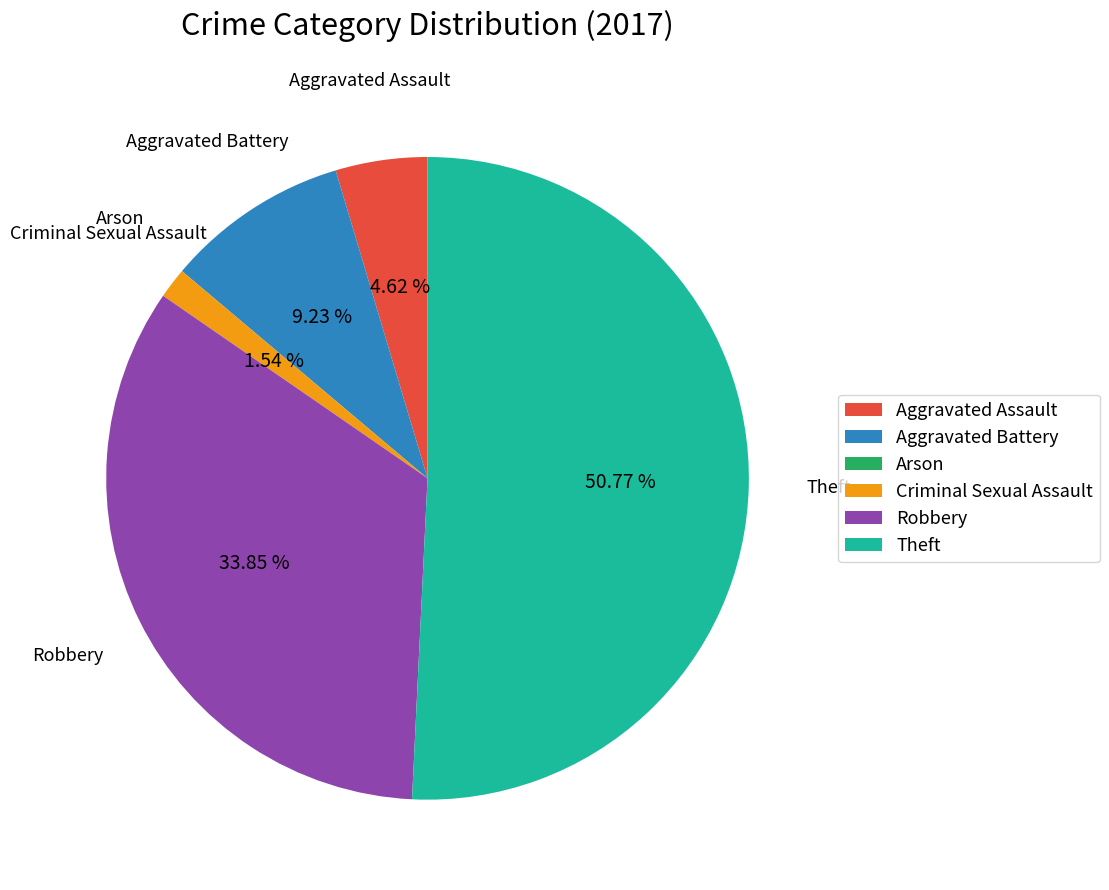

To the nearest percent, what percentage of the pie is Robbery?

34%